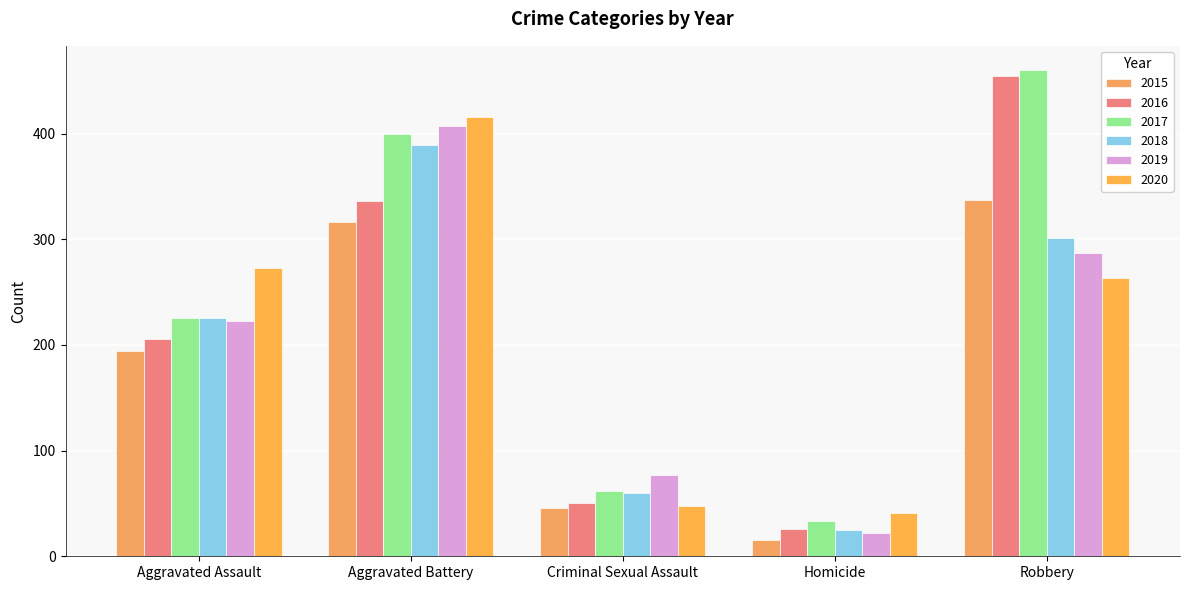

What are all the series names shown in the legend?

2015, 2016, 2017, 2018, 2019, 2020